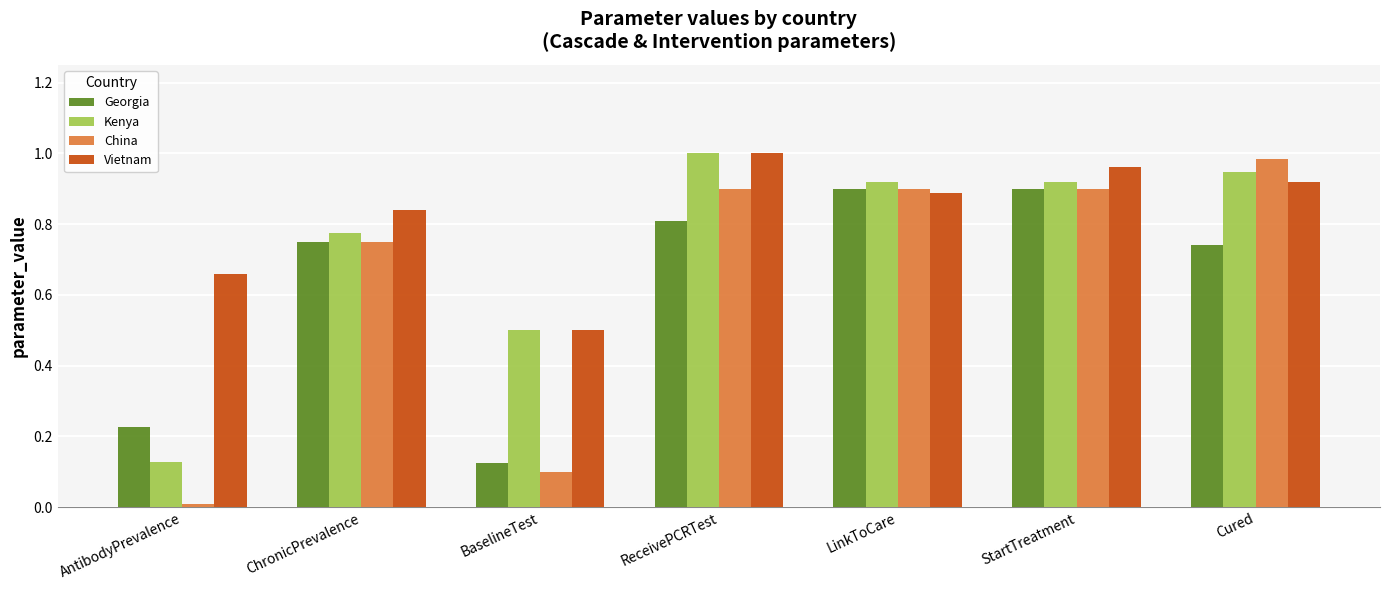

What is the label of the 4th bar from the left?

ReceivePCRTest